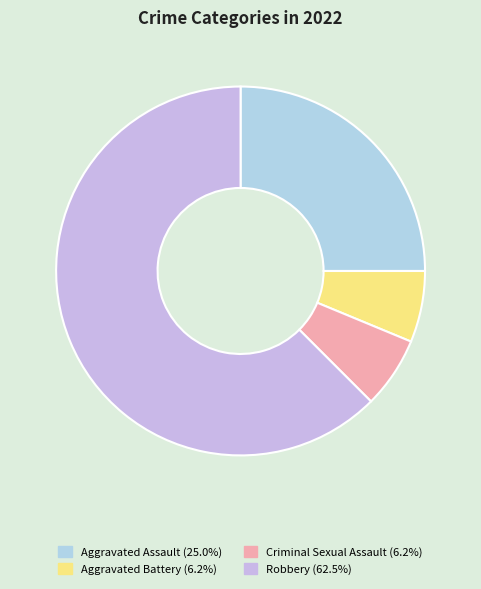

Does Robbery account for over 50% of the chart?

Yes